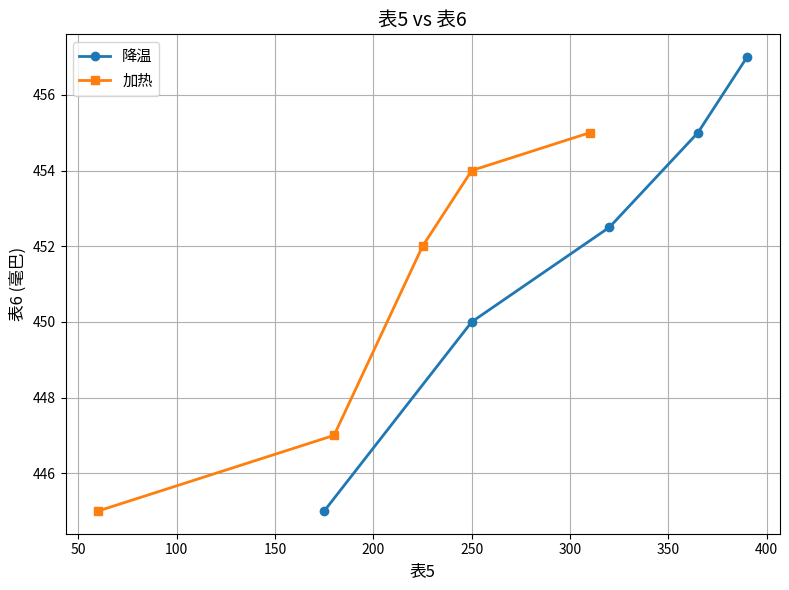

How many lines are shown in the chart?

2